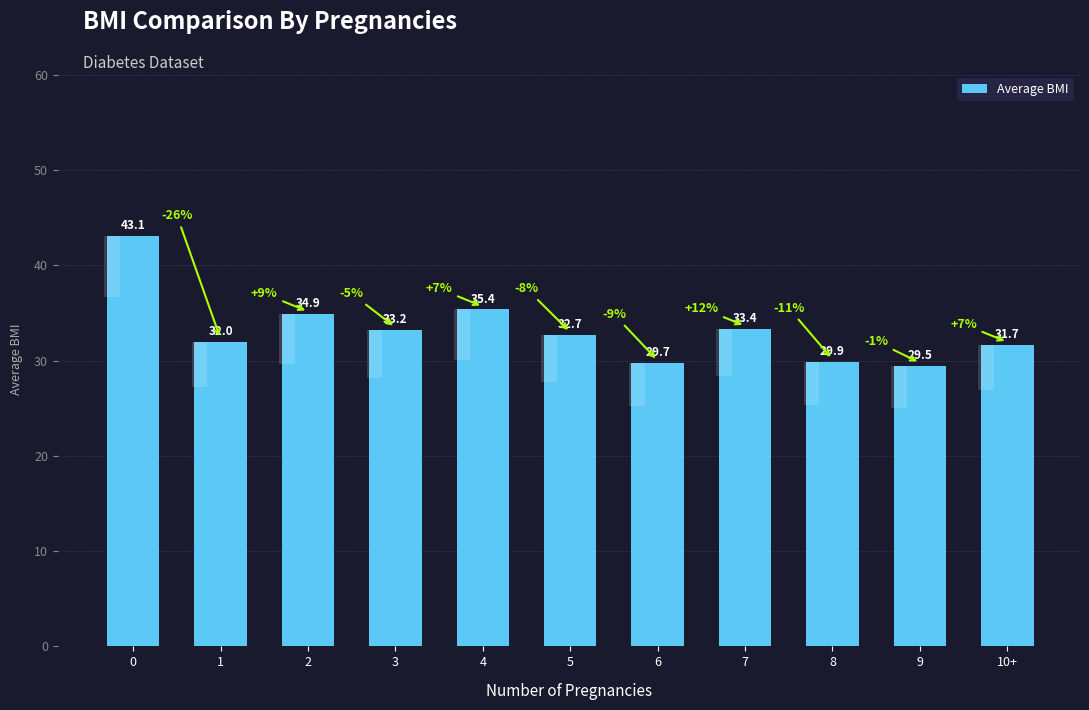

Rank the categories by value from lowest to highest.

9, 6, 8, 10+, 1, 5, 3, 7, 2, 4, 0